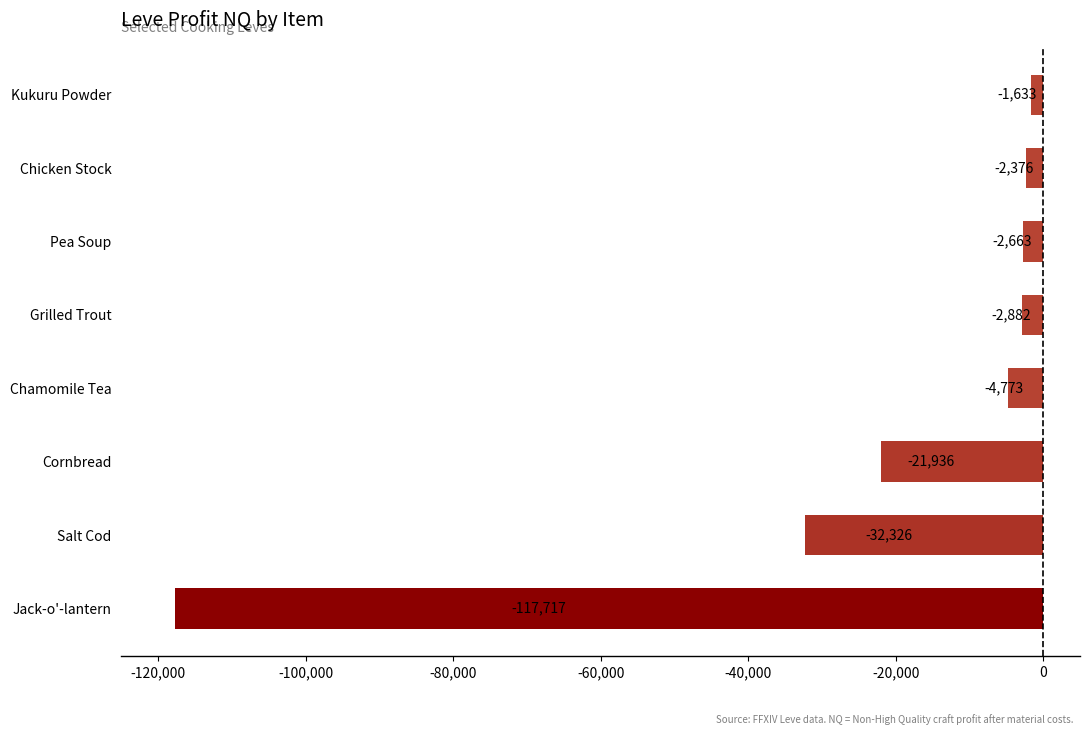

At which category does the chart reach its minimum across all series?

Jack-o'-lantern